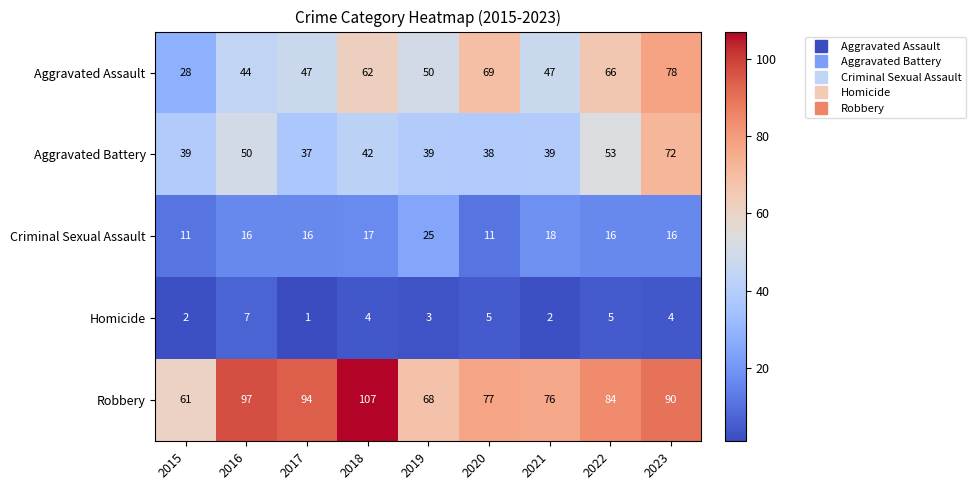

List the series in order of their peak value, highest first.

Robbery, Aggravated Assault, Aggravated Battery, Criminal Sexual Assault, Homicide